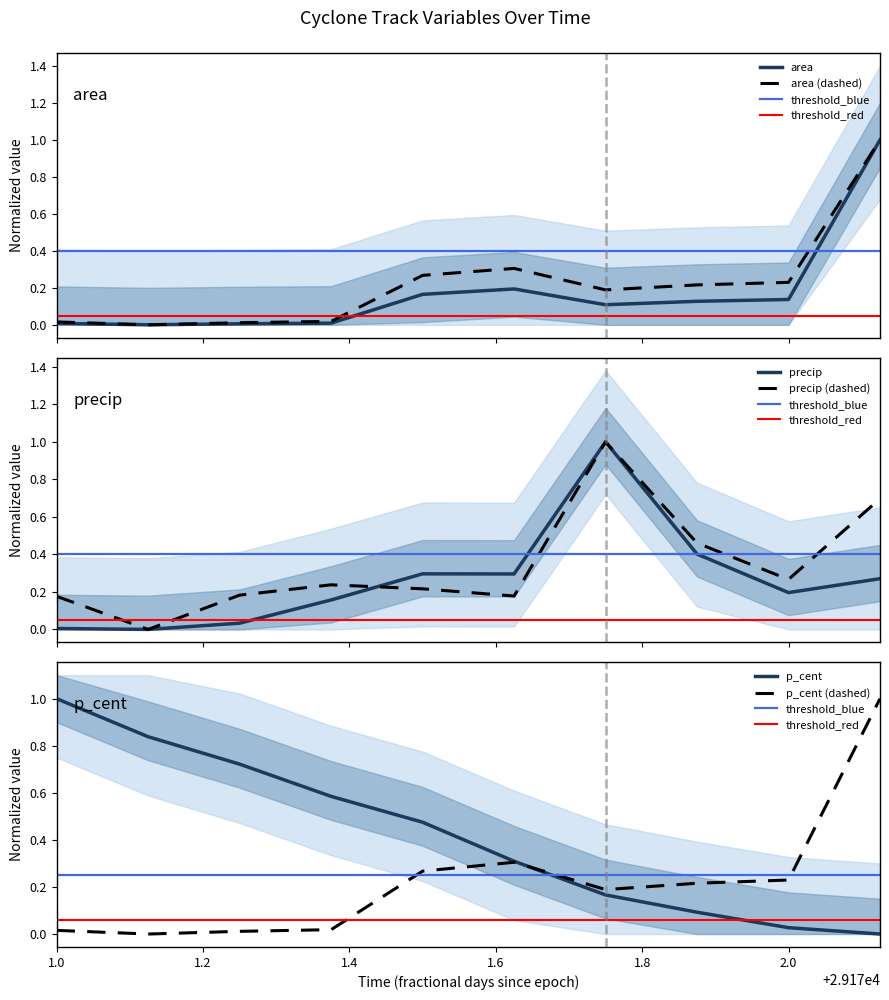

Is it true that p_cent equals 1.0 at 1.0?

True